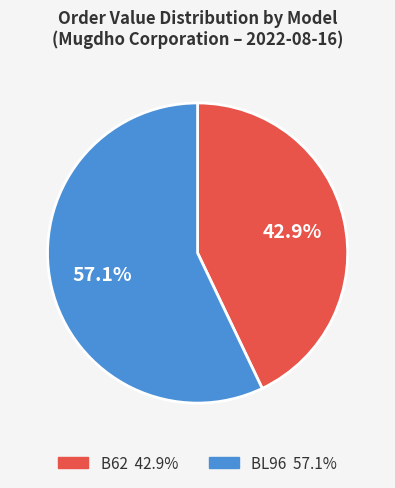

Approximately how many times larger is the value at BL96 compared to B62?

1.3